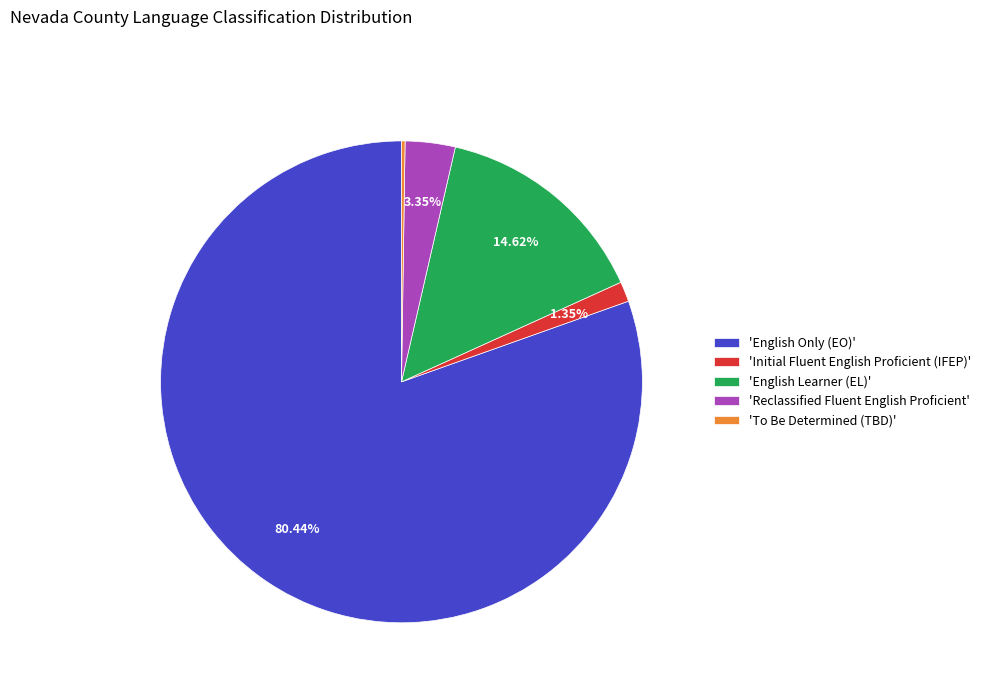

Which slice is the largest?

'English Only (EO)'